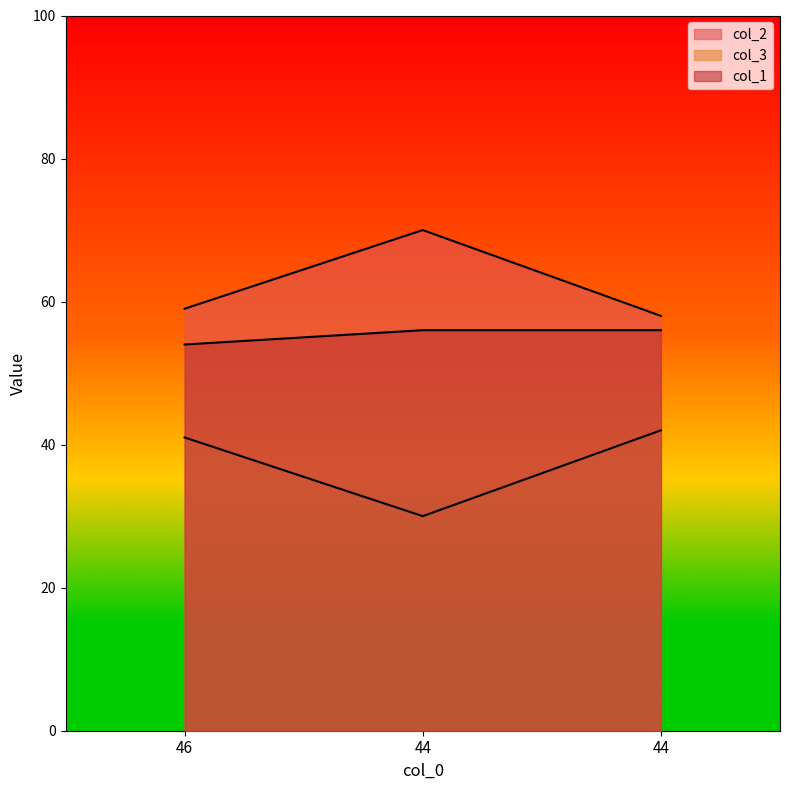

List the labels in order of col_1 value, smallest first.

46, 44, 44